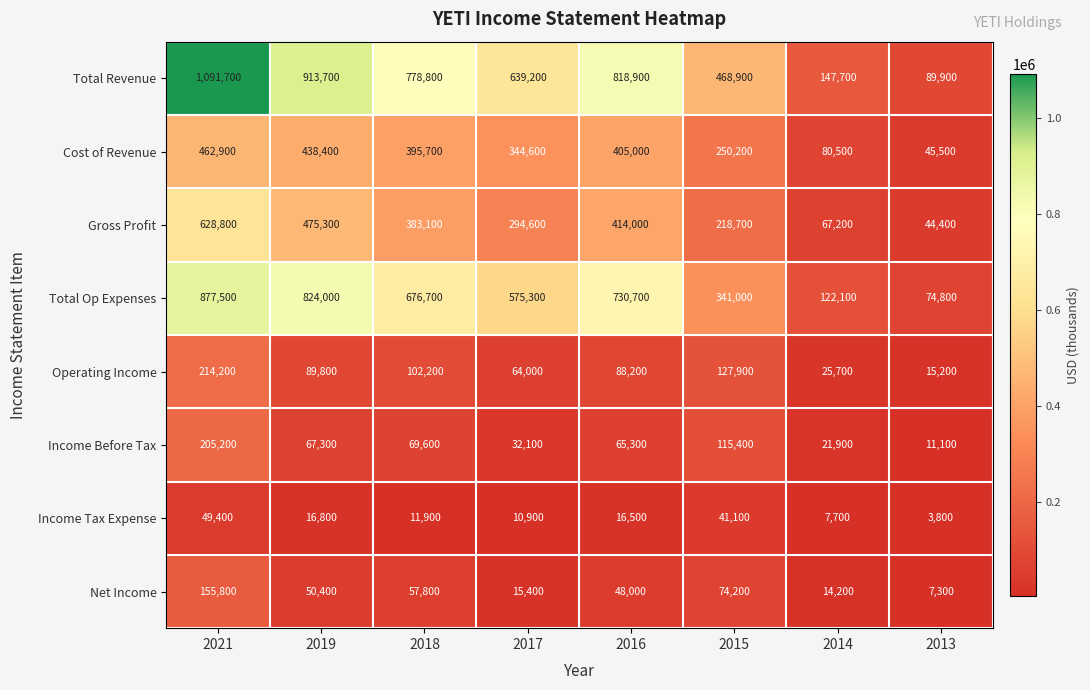

How many Operating Income values are between 64000 and 127900?

5